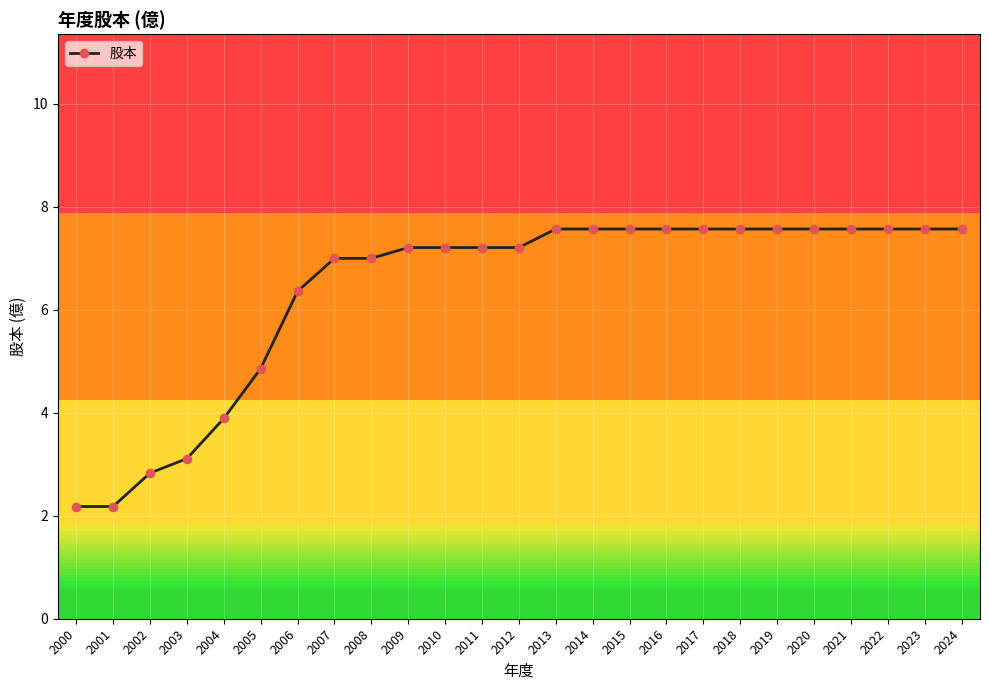

What is the smallest value displayed?

2.2